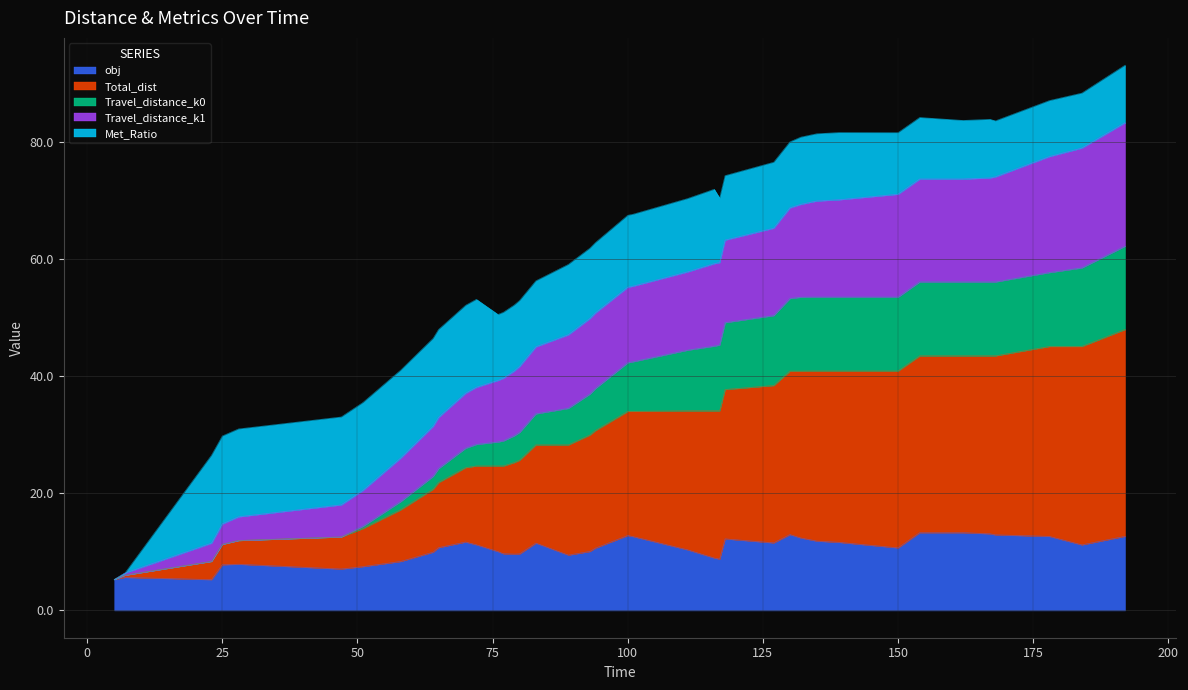

What is the highest value of the obj series?

13.3